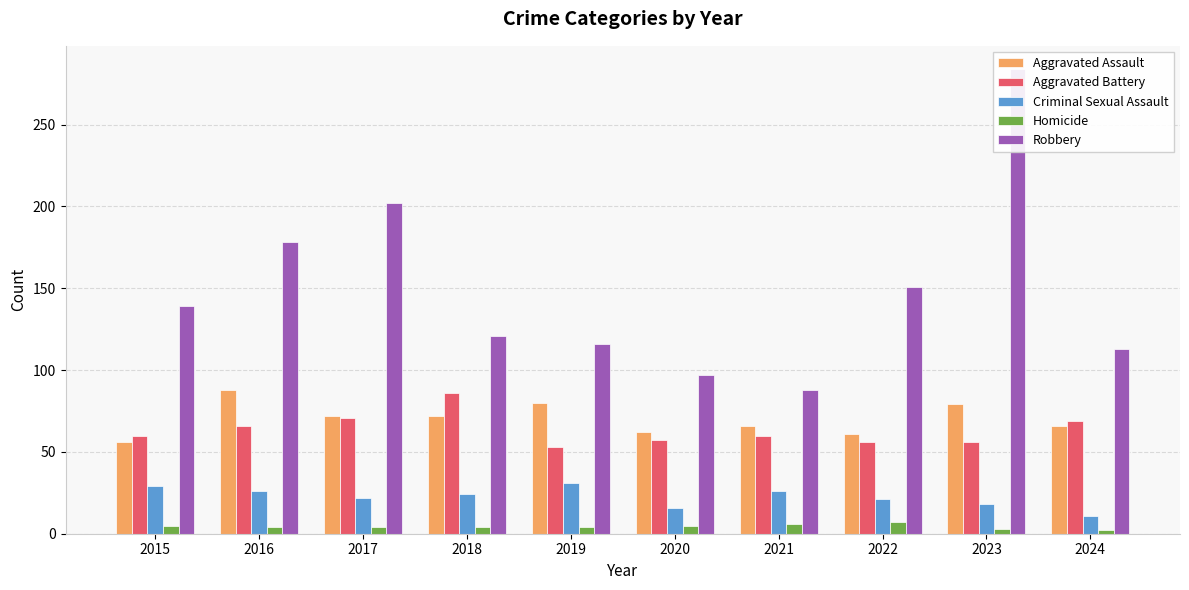

What is the value of the Robbery bar at the 7th from the left?

88